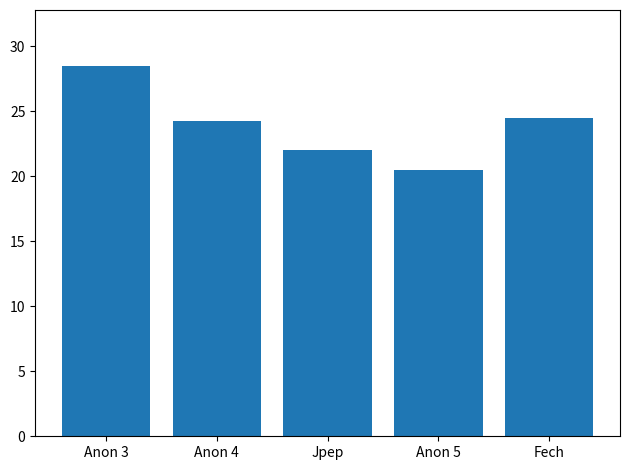

Count the number of categories in the chart.

5